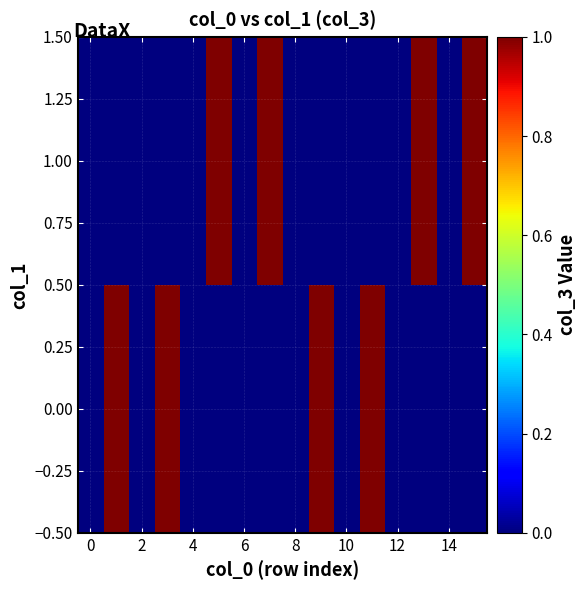

What is the greatest value displayed?

1